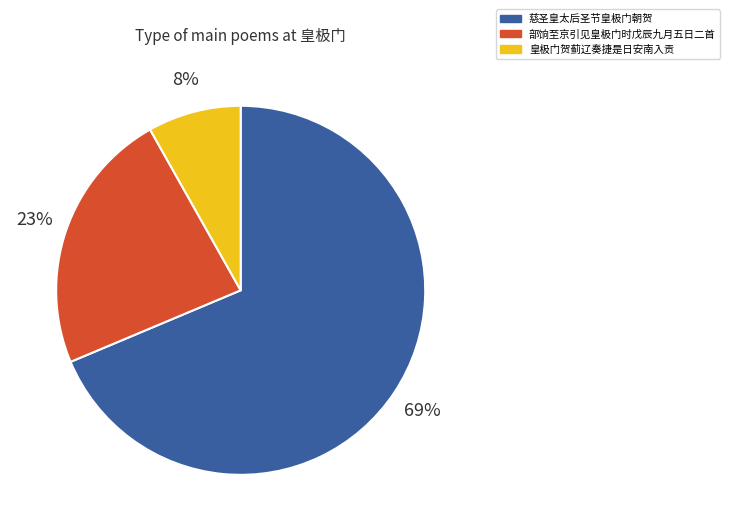

Which slice is the smallest?

皇极门贺蓟辽奏捷是日安南入贡